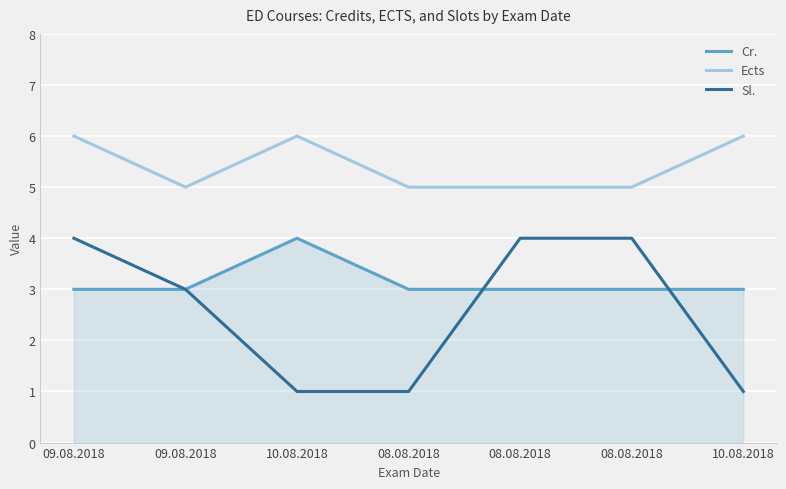

Does the chart display data point markers on the line(s)?

No